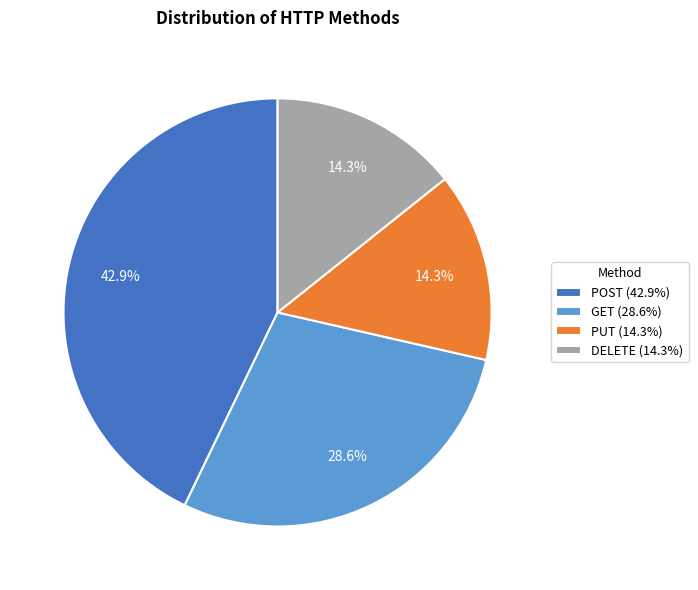

What is the ratio of the value at GET (28.6%) to the value at PUT (14.3%)?

2.0